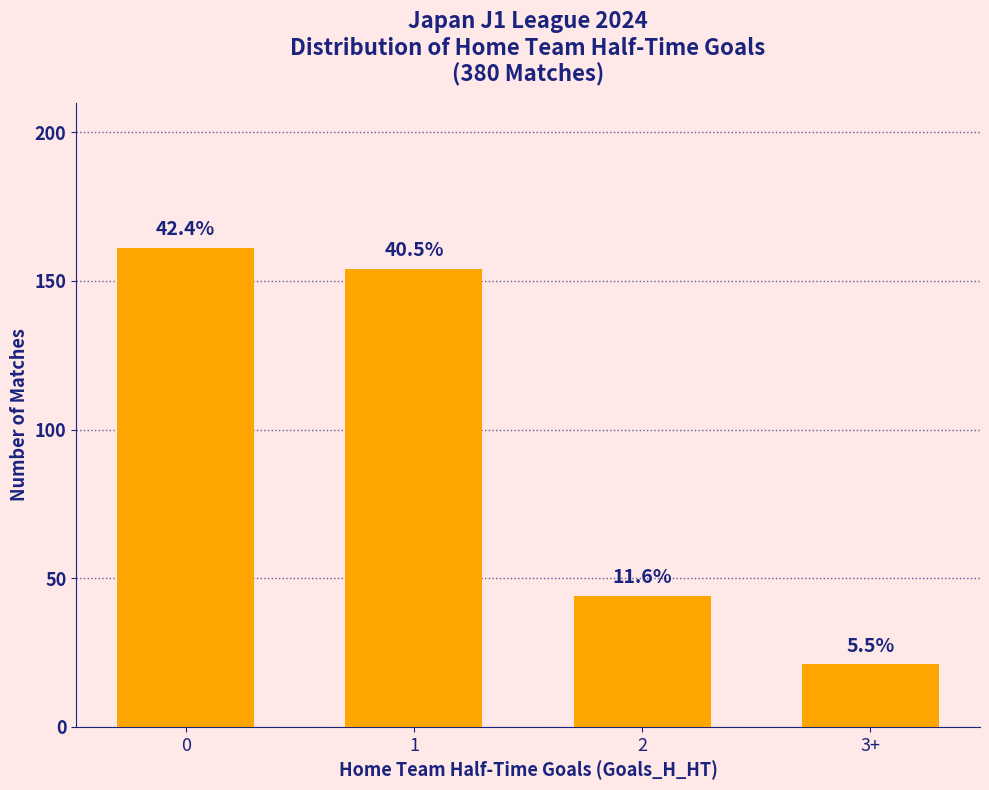

How many bars are there in total?

4